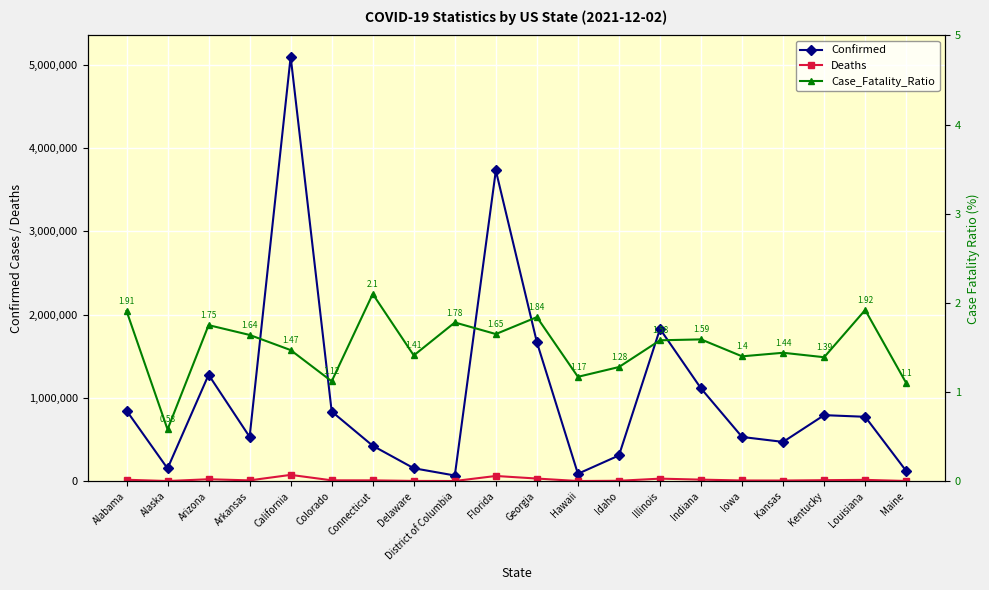

Is it true that Confirmed equals 2832702.3 at Illinois?

False